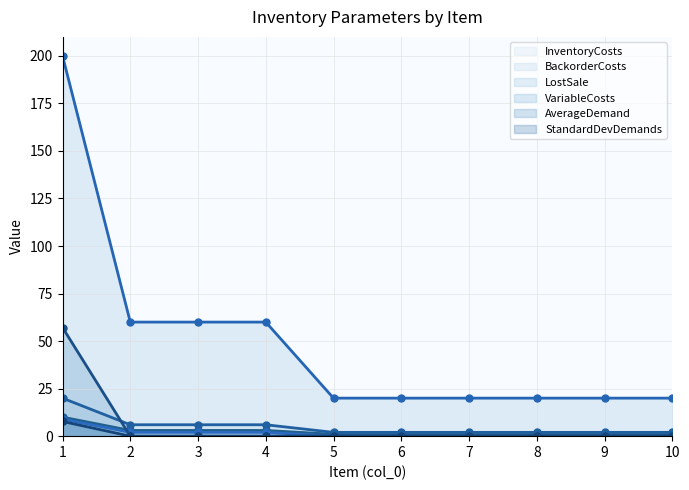

Between 6 and 9, which series saw the biggest shift?

InventoryCosts